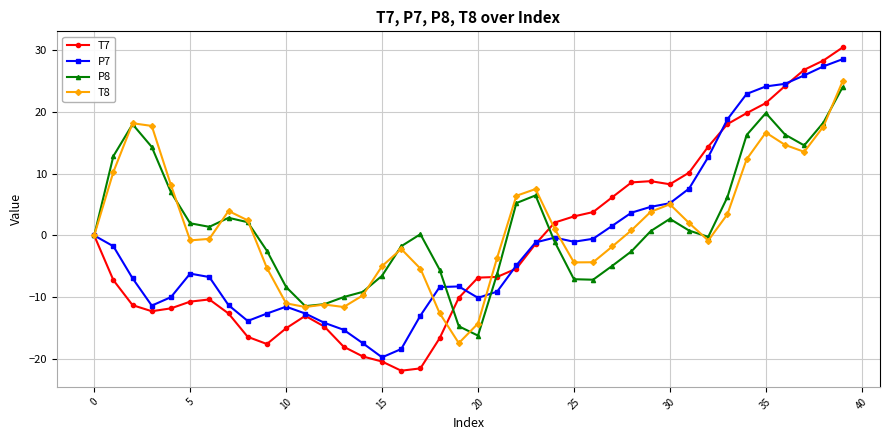

Does the chart display data point markers on the line(s)?

Yes